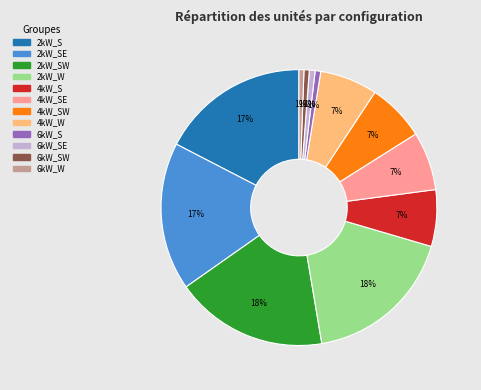

To the nearest percent, what is the difference between the largest and smallest slice percentages?

17%